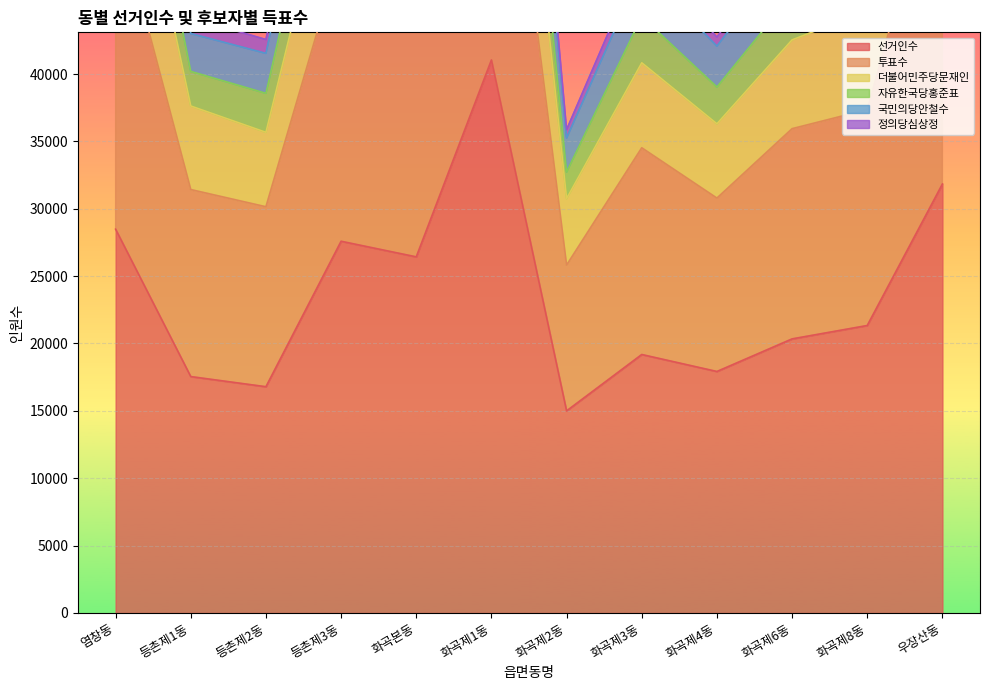

The value of 선거인수 at 등촌제1동 is 17544. True or false?

True